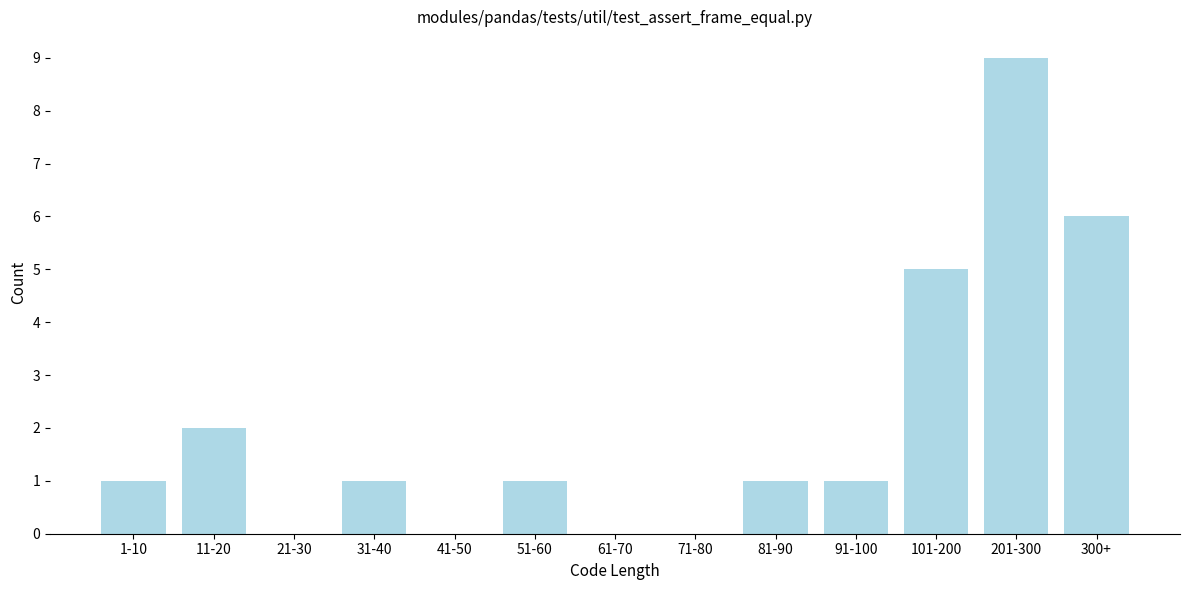

Reading left to right, transcribe all the data shown in this chart.

1-10=1	11-20=2	21-30=0	31-40=1	41-50=0	51-60=1	61-70=0	71-80=0	81-90=1	91-100=1	101-200=5	201-300=9	300+=6